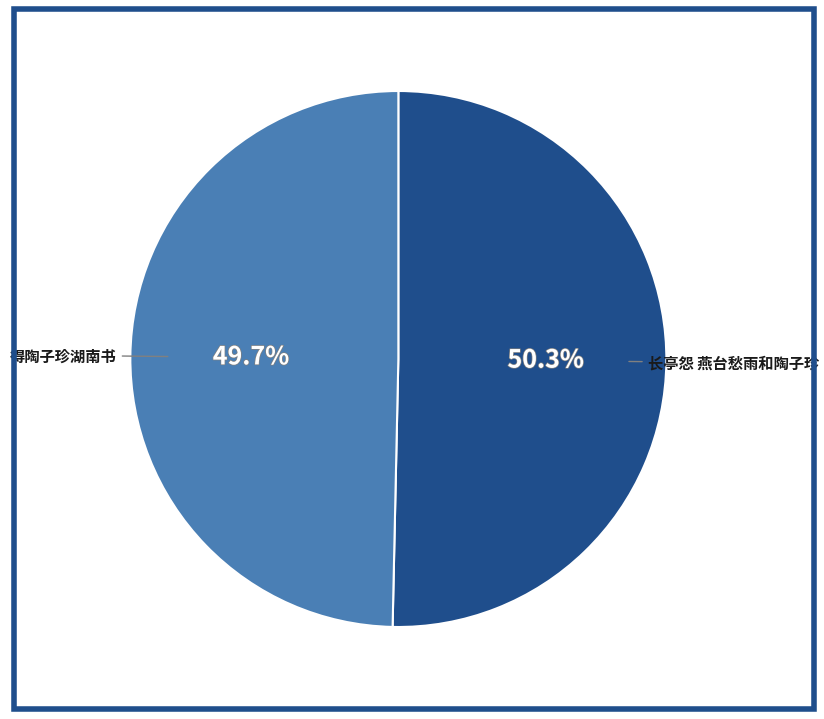

What is the total percentage of 长亭怨 燕台愁雨和陶子珍 and 得陶子珍湖南书?

100.0%